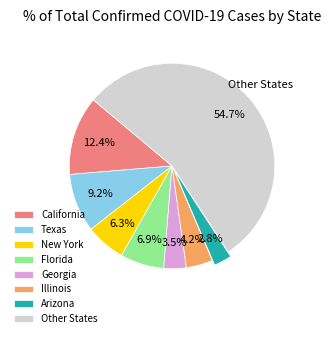

Between Georgia and New York, which is larger?

New York